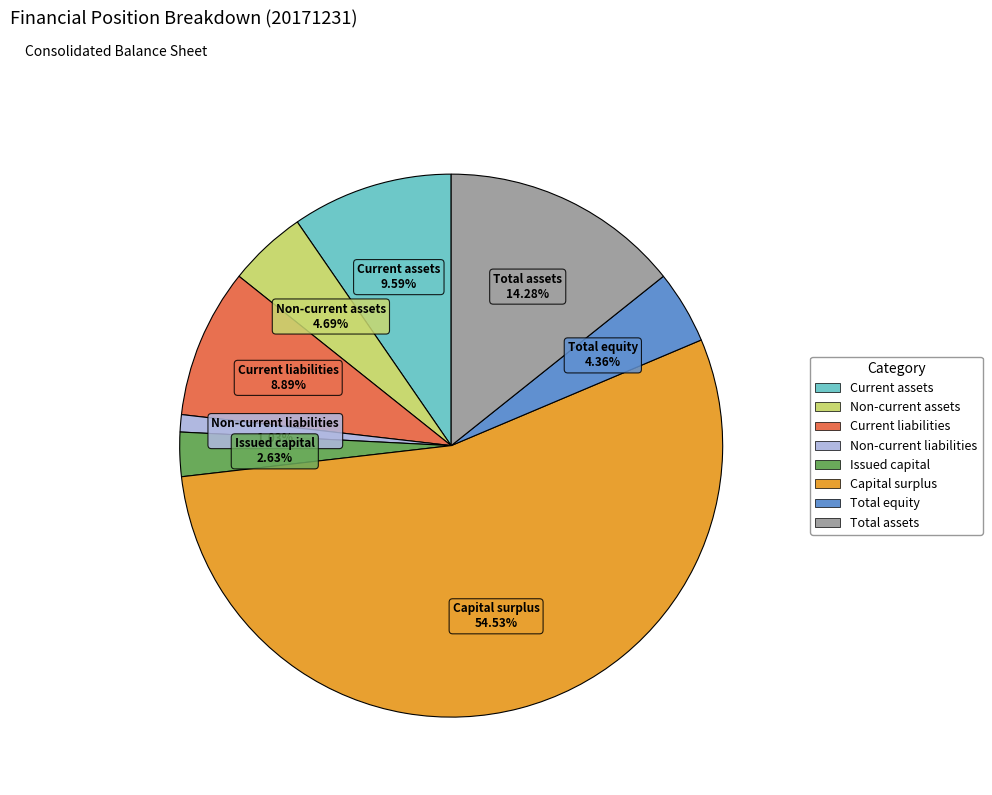

What percentage is the Total equity slice, to the nearest percent?

4%